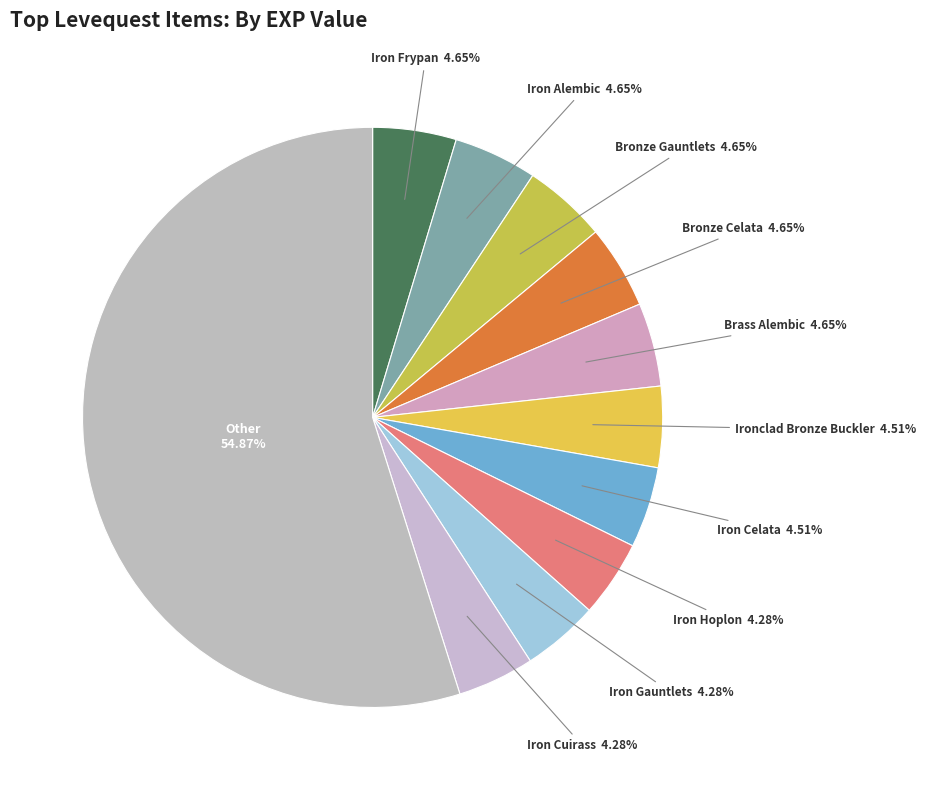

What is the majority slice?

Other